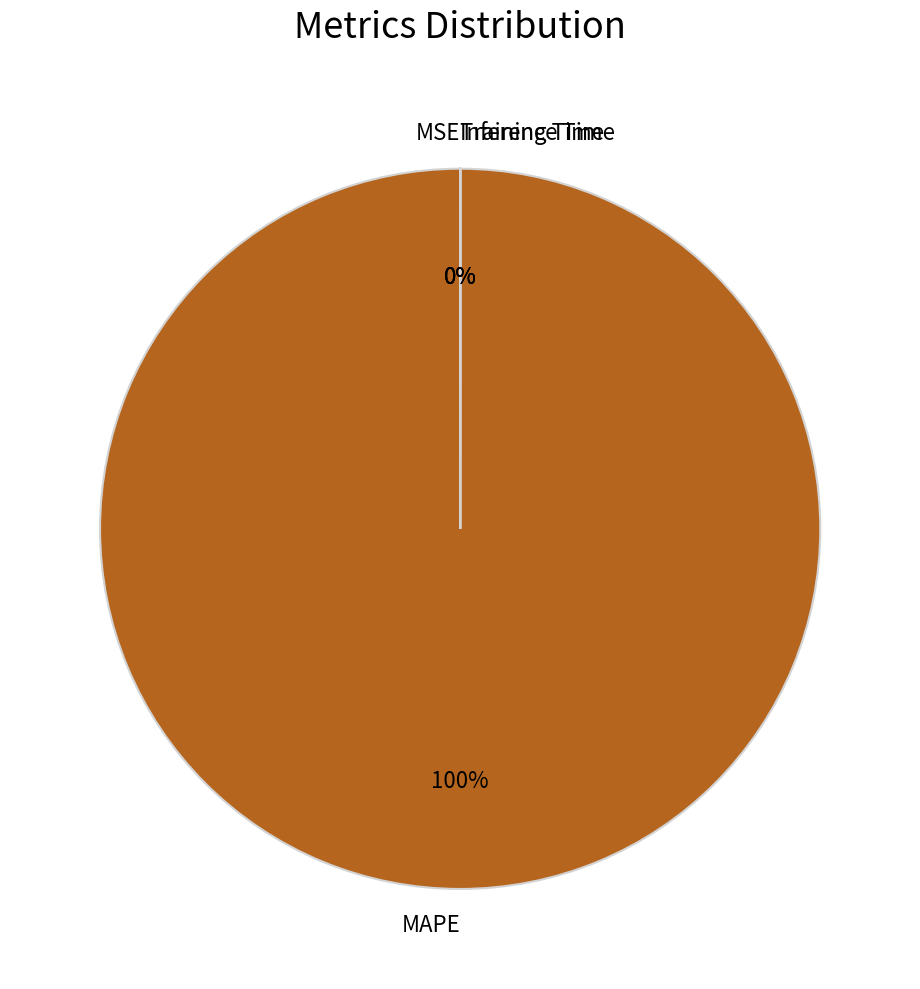

Is there any slice that represents more than half of the pie?

Yes